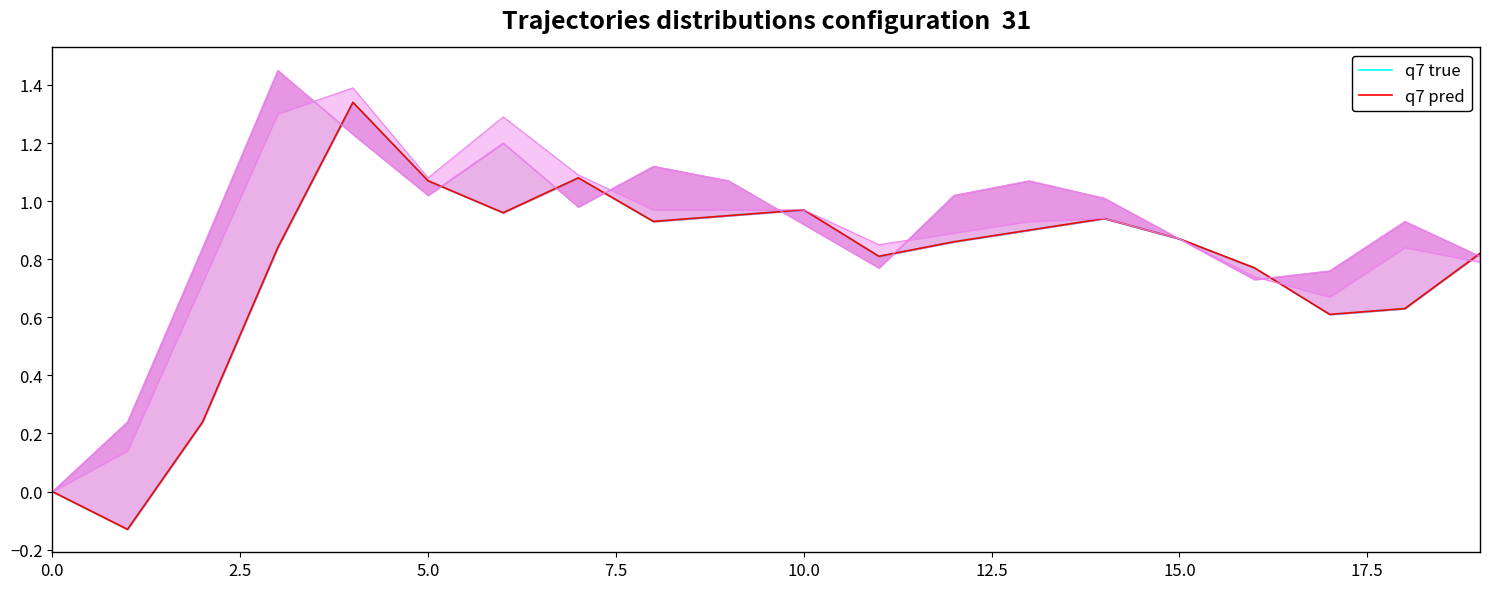

Rank the series by their maximum value, from highest to lowest.

q7 true, q7 pred